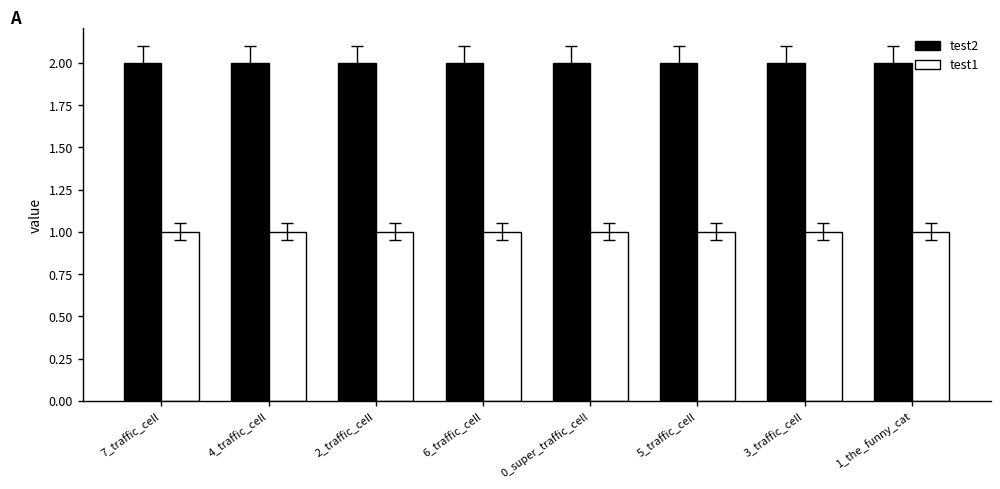

Rank the series at 7_traffic_cell from highest to lowest value.

test2, test1